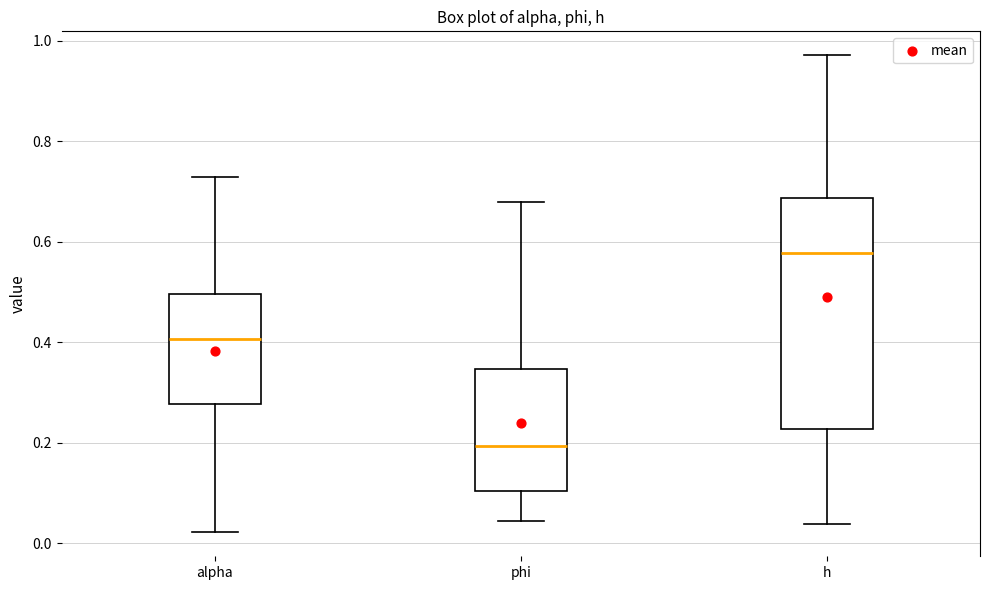

Which box is the tallest, from its lower edge to its upper edge?

h